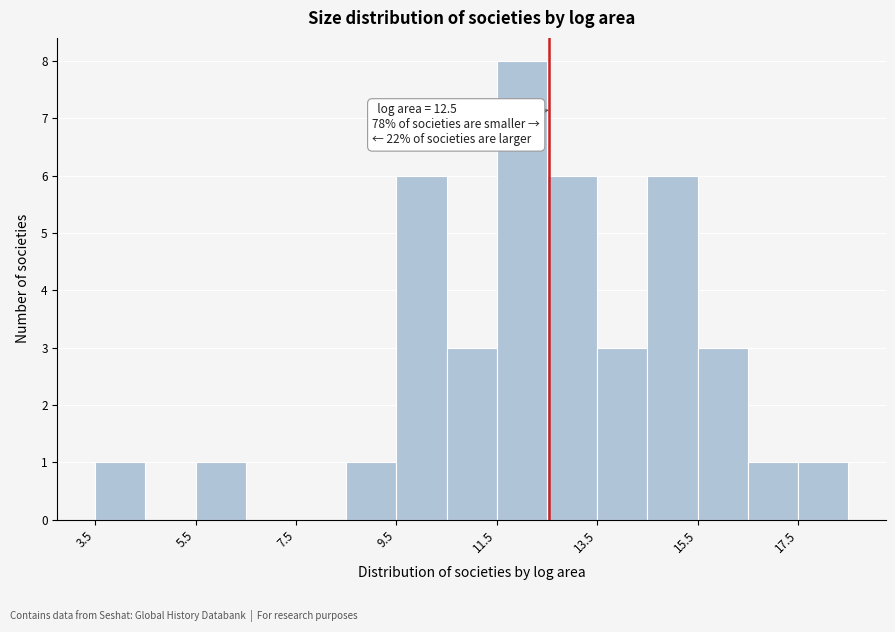

Which range on the x-axis has the tallest bar?

11.4 to 12.4